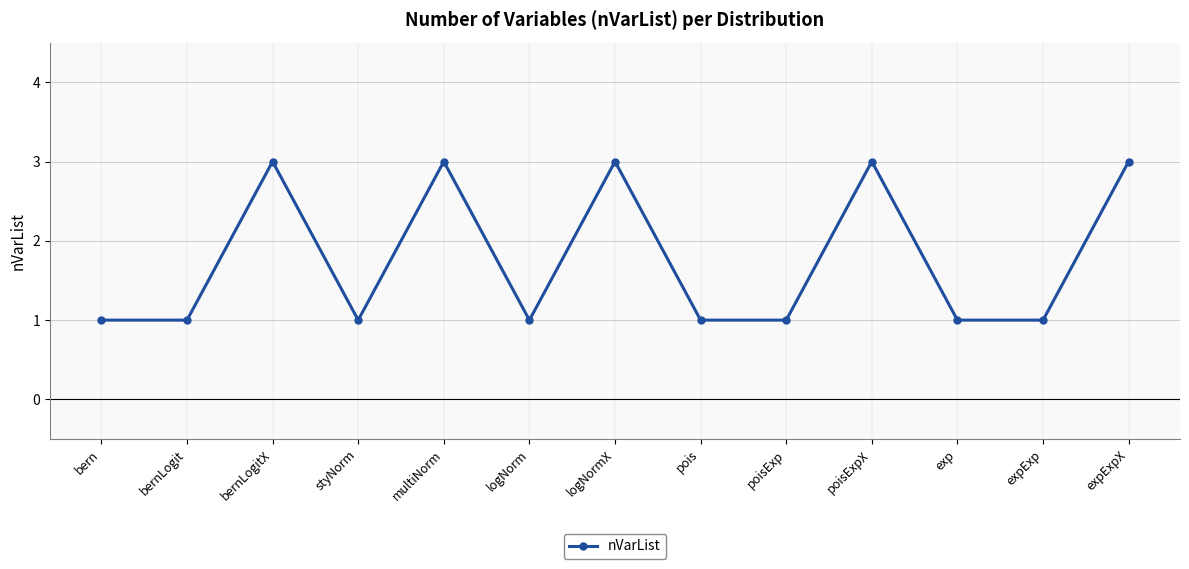

What is the label of the 7th point from the left?

logNormX